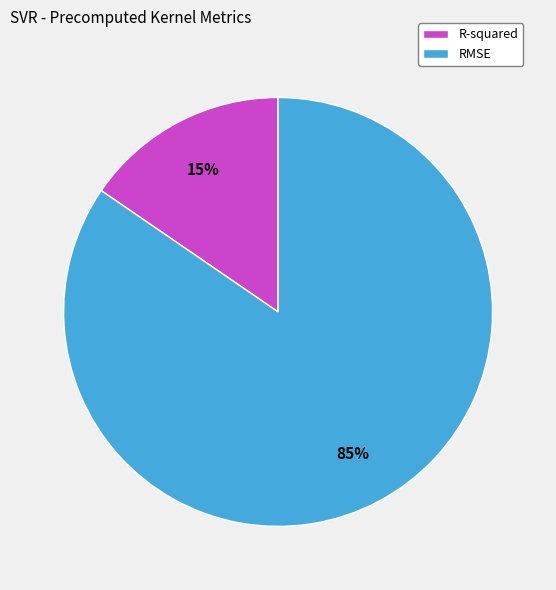

Rank the categories by value from highest to lowest.

RMSE, R-squared